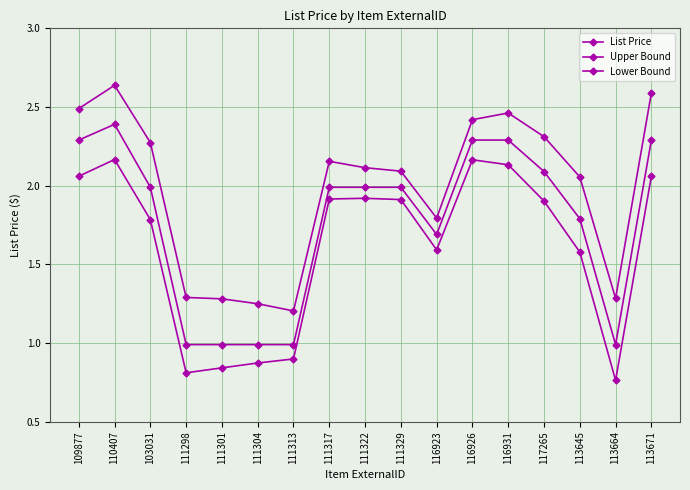

Rank the categories by List Price value from lowest to highest.

111298, 111301, 111304, 111313, 113664, 116923, 113645, 103031, 111317, 111322, 111329, 117265, 109877, 116926, 116931, 113671, 110407